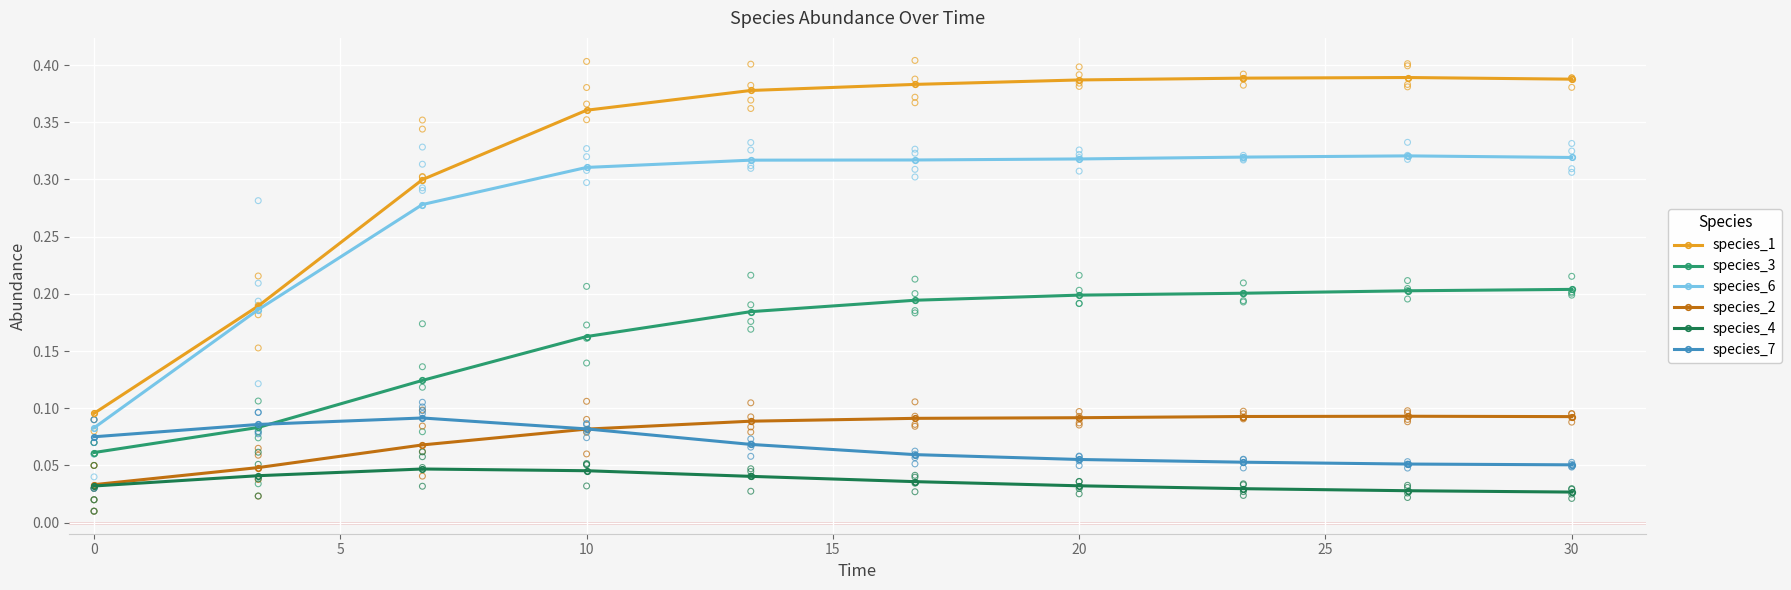

What are all the series names shown in the legend?

species_1, species_3, species_6, species_2, species_4, species_7